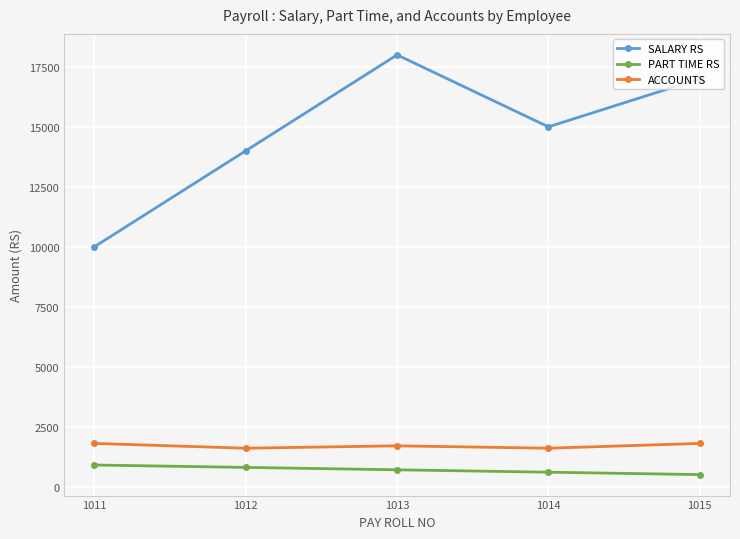

What is the sum of all SALARY RS values?

74000